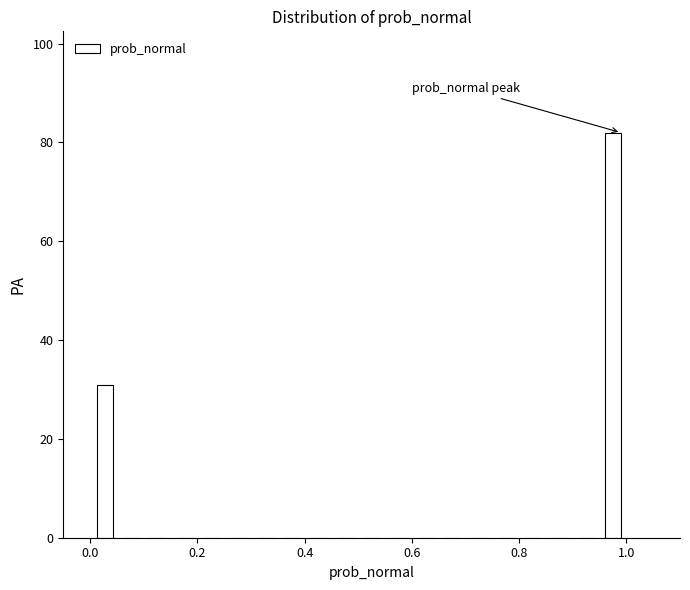

Read against the x-axis, roughly where is the centre of the tallest bar?

0.98